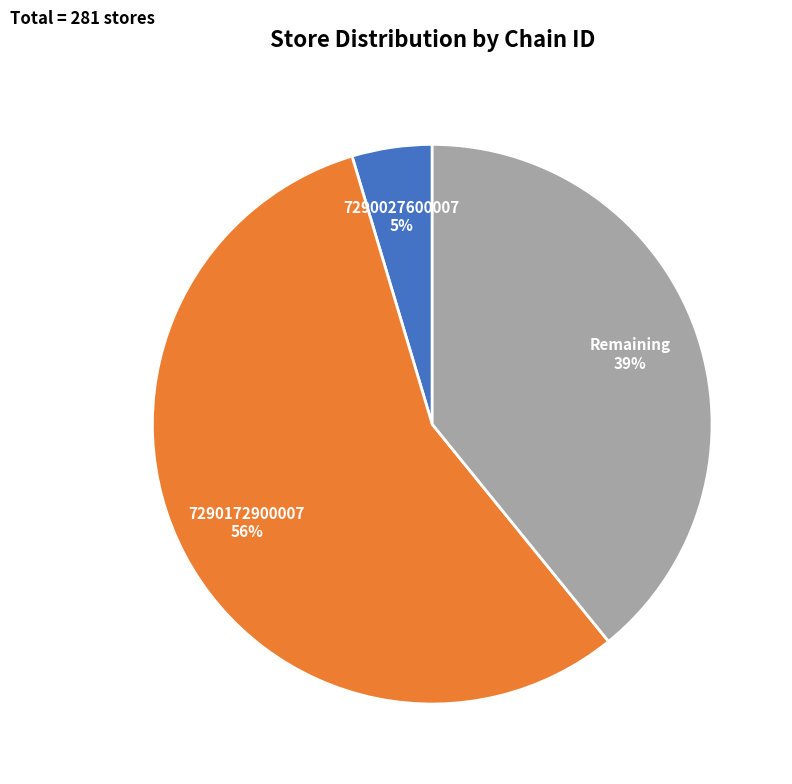

Which has a higher value, 7290027600007 or Remaining?

Remaining